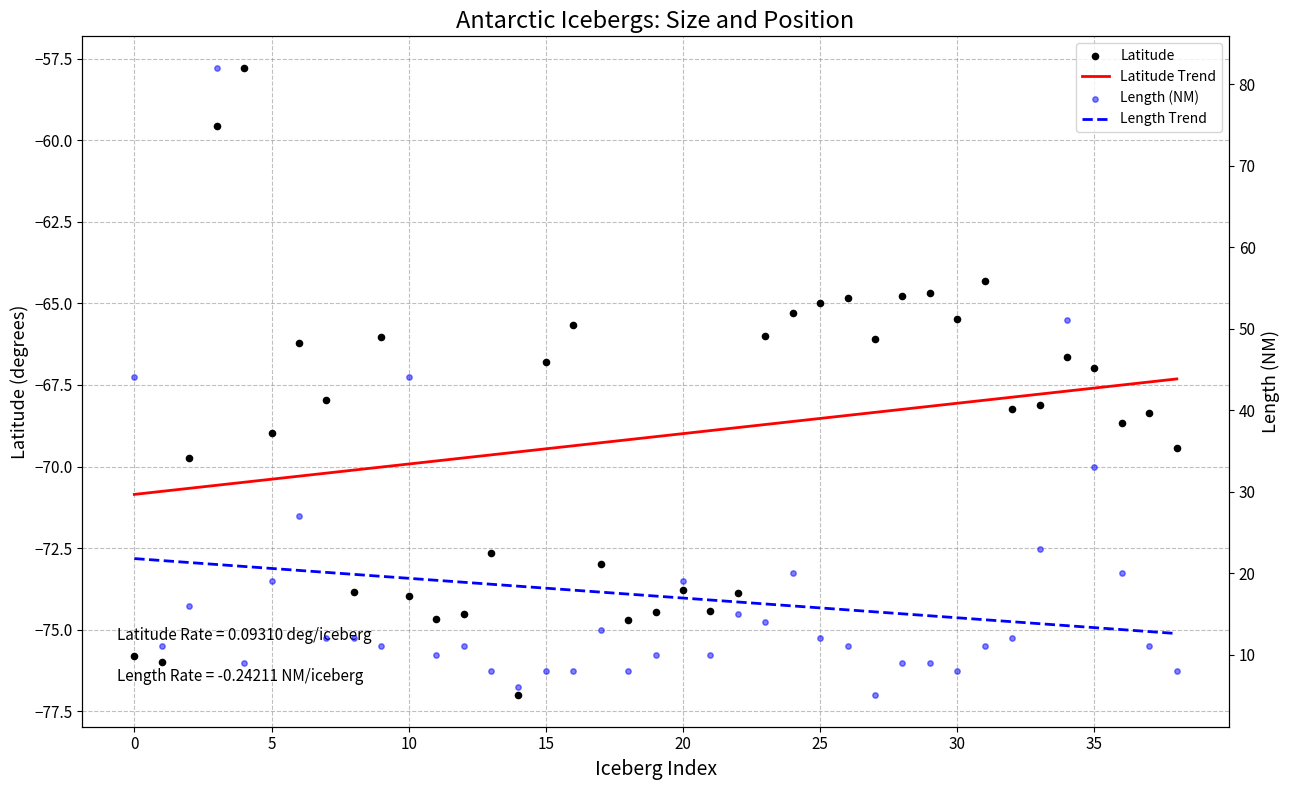

Which series has the largest total across all categories?

Length (NM)